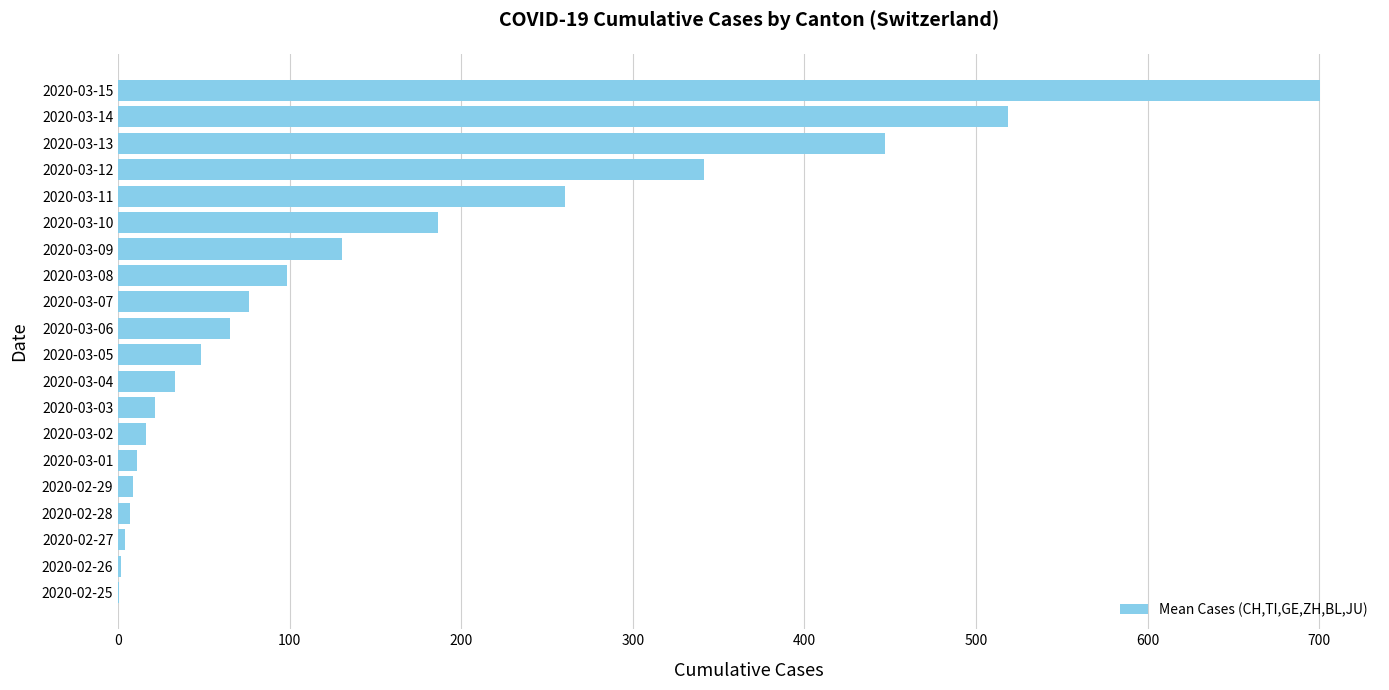

Are the bars grouped side by side (vs. stacked)?

No